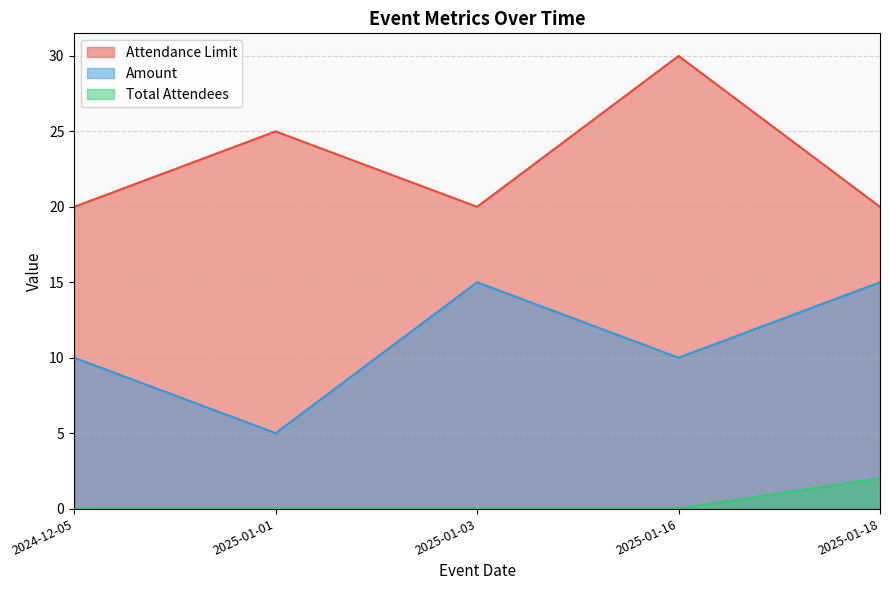

Rank the series by their average value, from lowest to highest.

Total Attendees, Amount, Attendance Limit